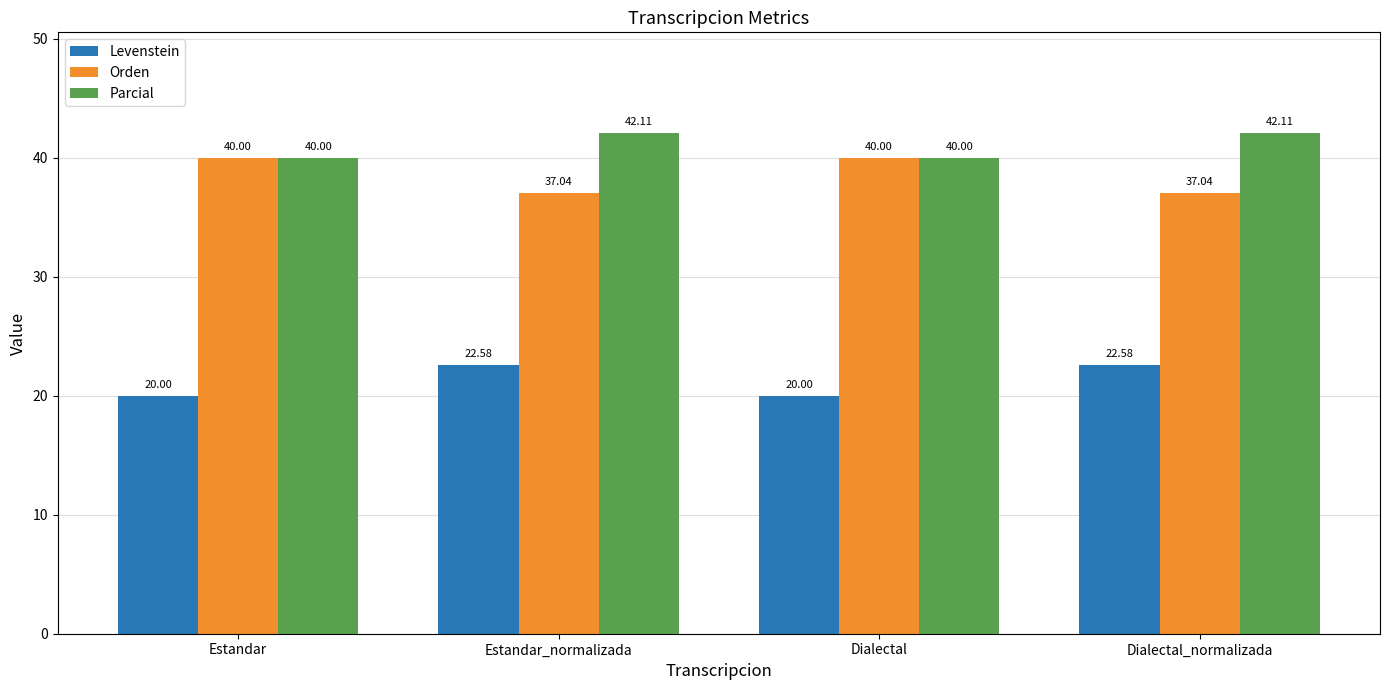

What is the average value of the Levenstein series?

21.3